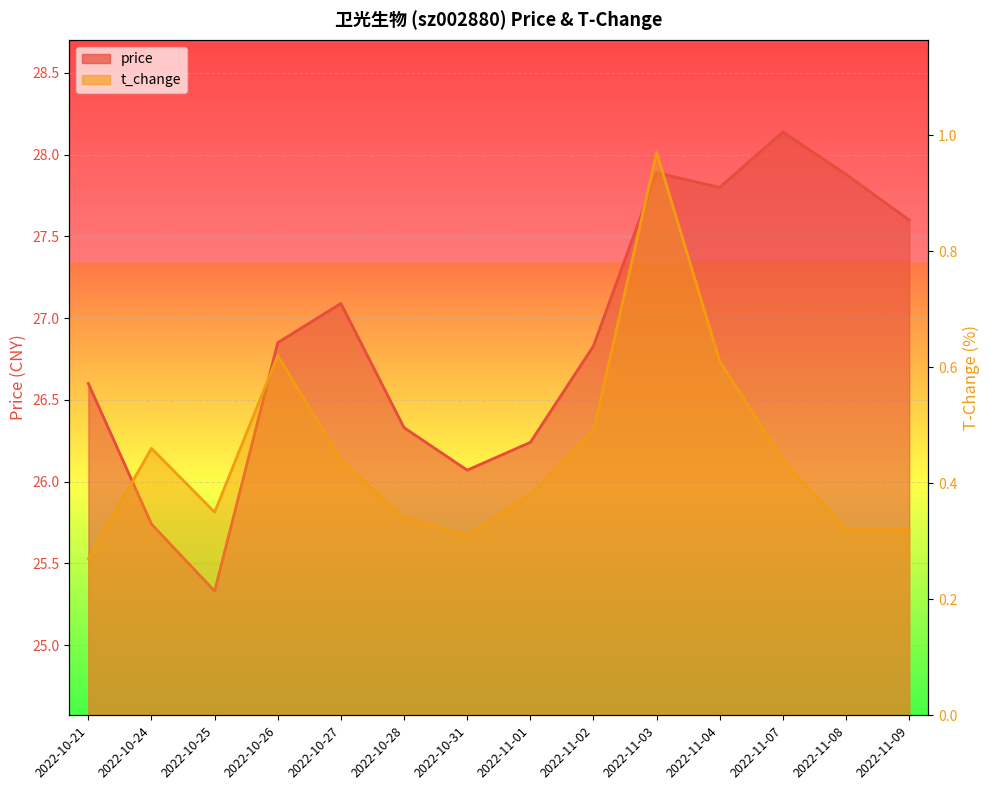

Is it true that t_change equals 1.3 at 2022-11-03?

False